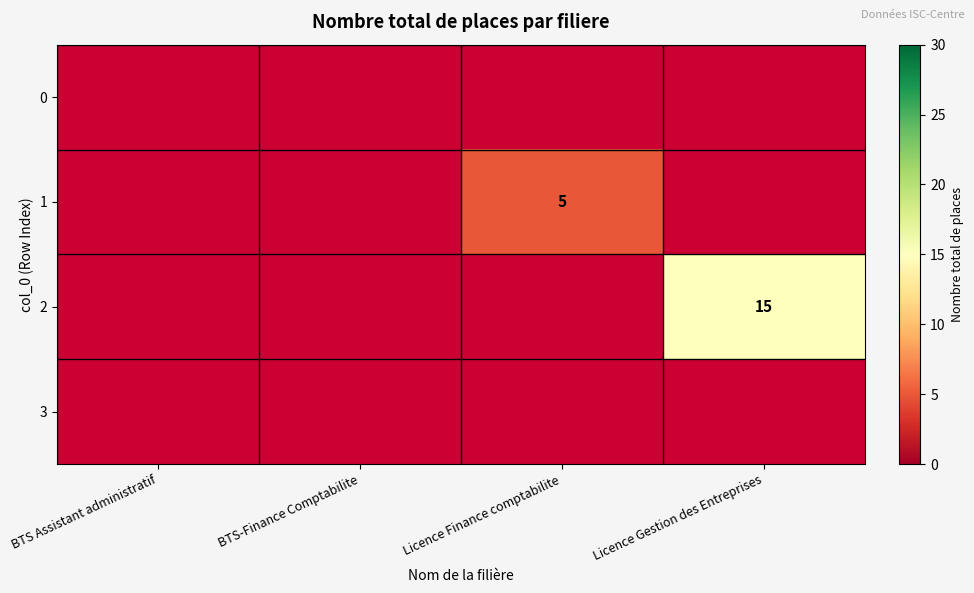

True or false: 2 has a value of 24 at Licence Gestion des Entreprises.

False